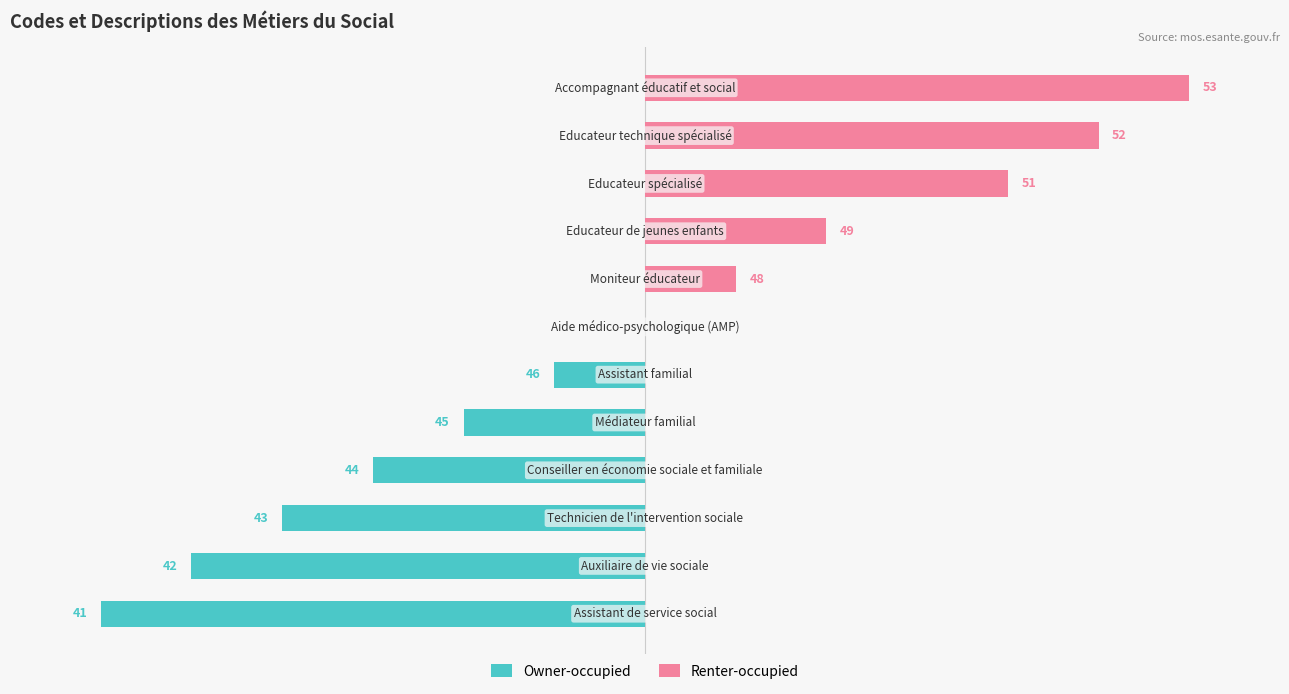

How many groups of bars are there?

12